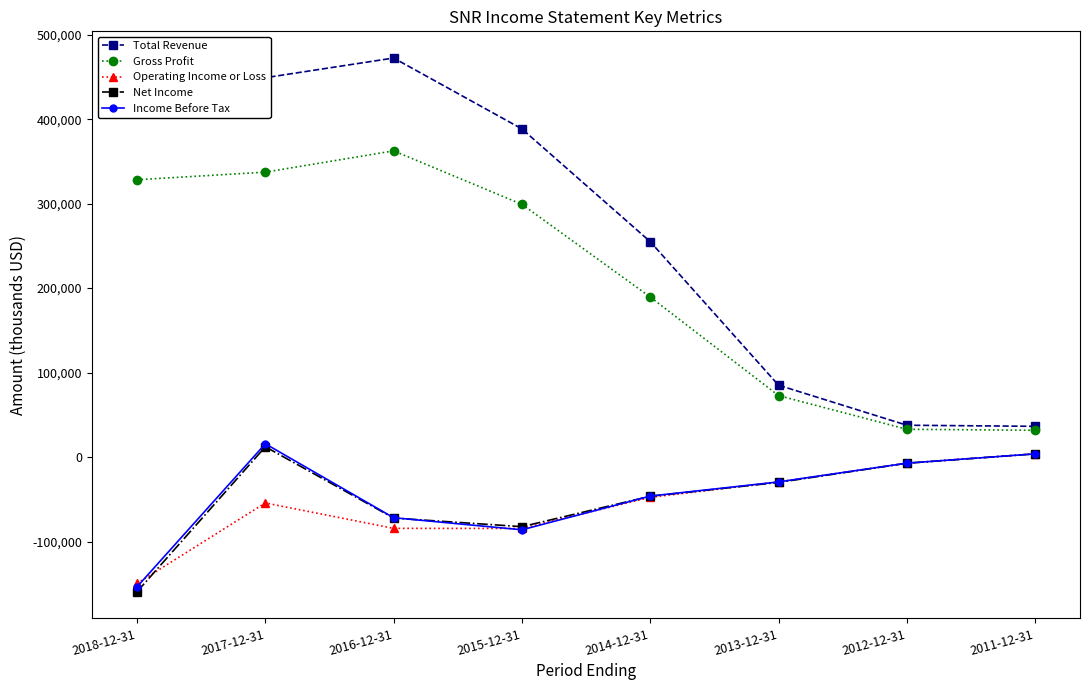

True or false: Income Before Tax has a value of -10258 at 2014-12-31.

False